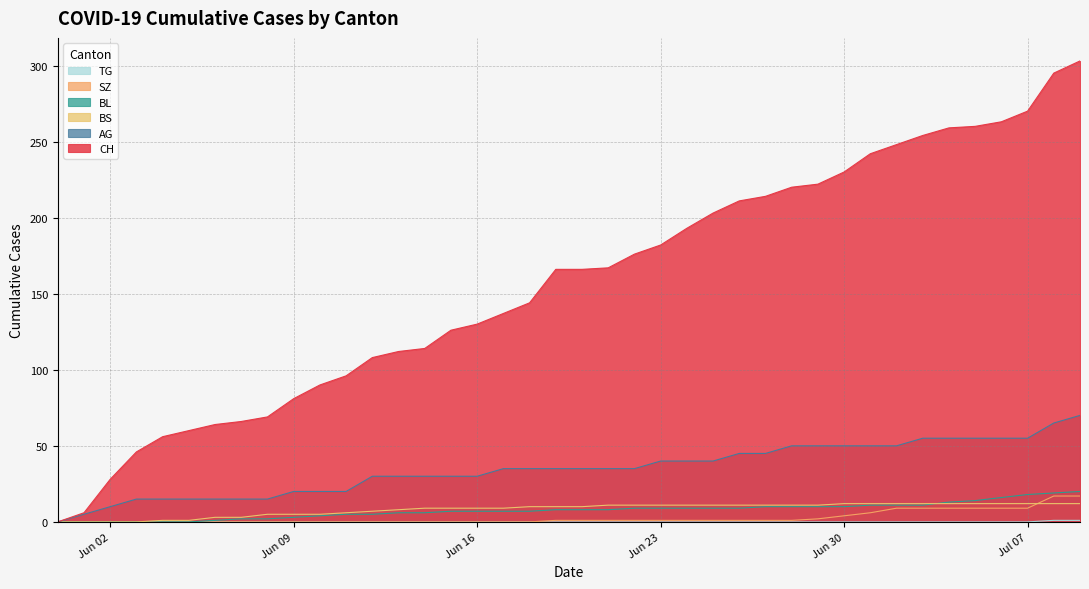

What is the total value across all series at 2020-06-10?

119